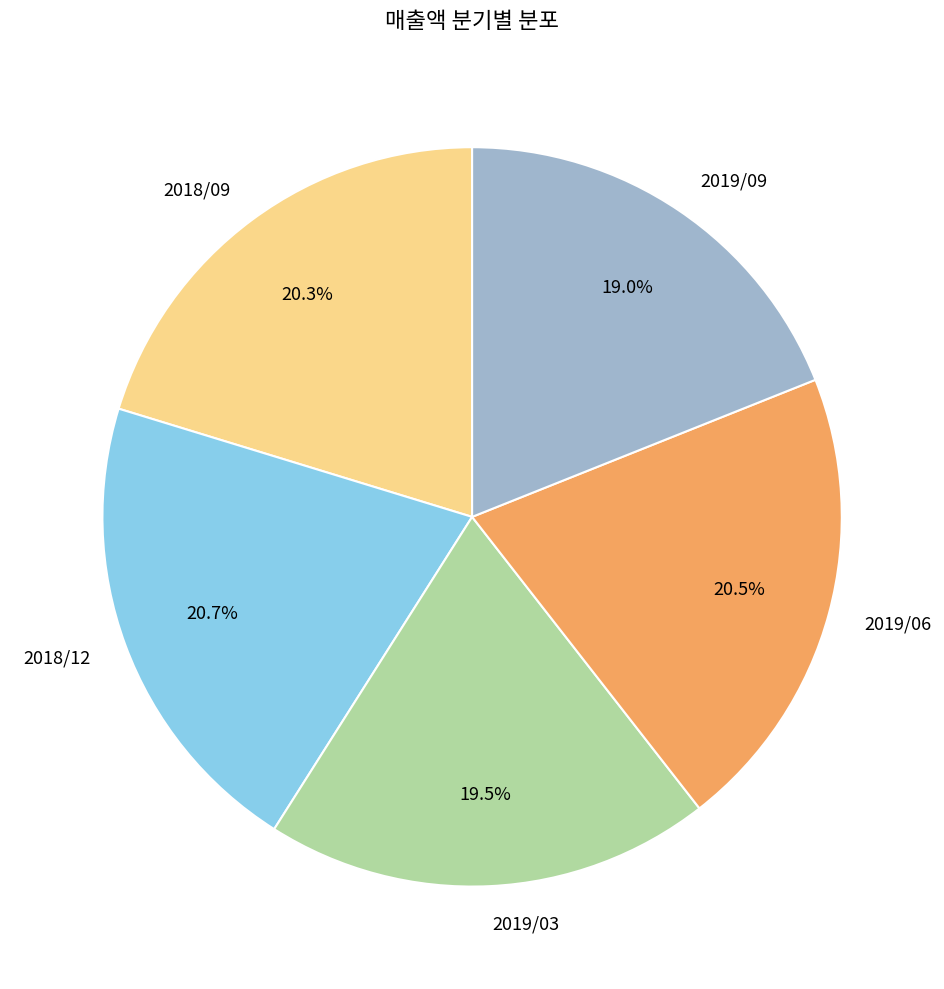

To the nearest percent, what is the difference between the 2019/03 and 2018/09 slice percentages?

1%